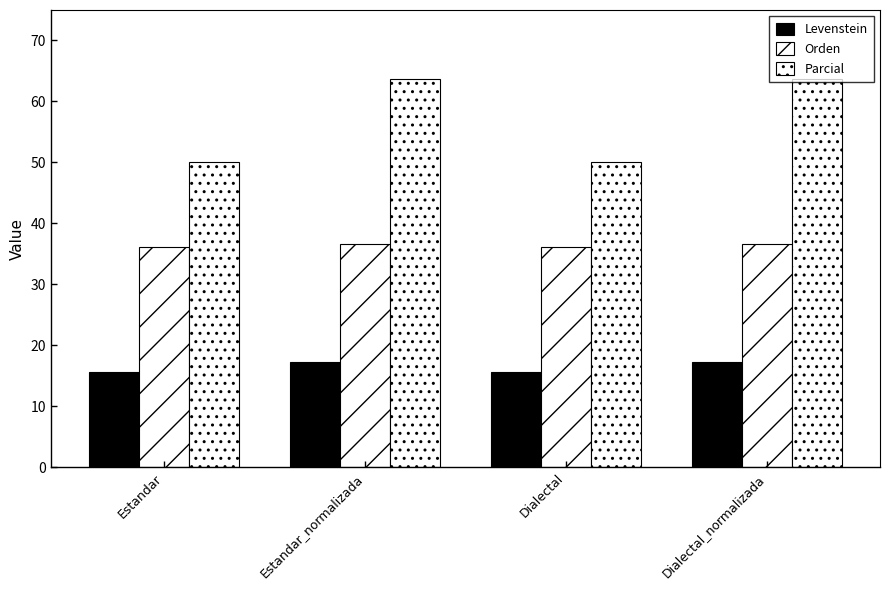

The value of Parcial at Dialectal_normalizada is 32.6. True or false?

False